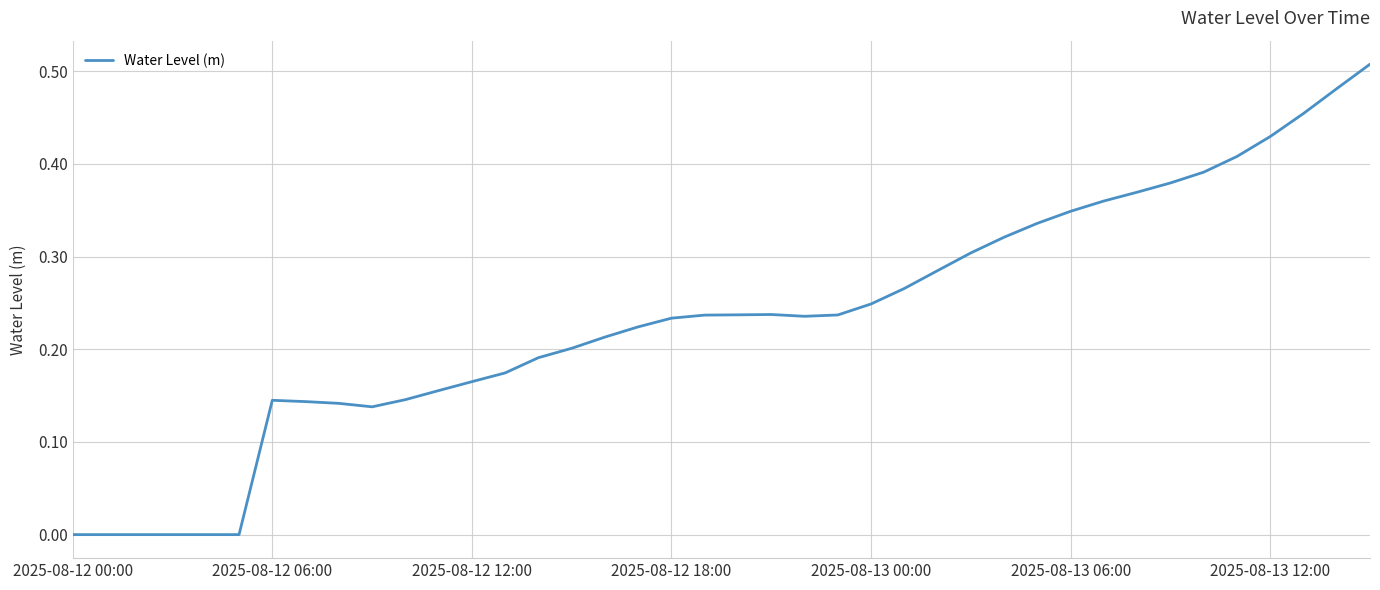

Is it true that the value at 2025-08-13 06:00 is 0.2?

False